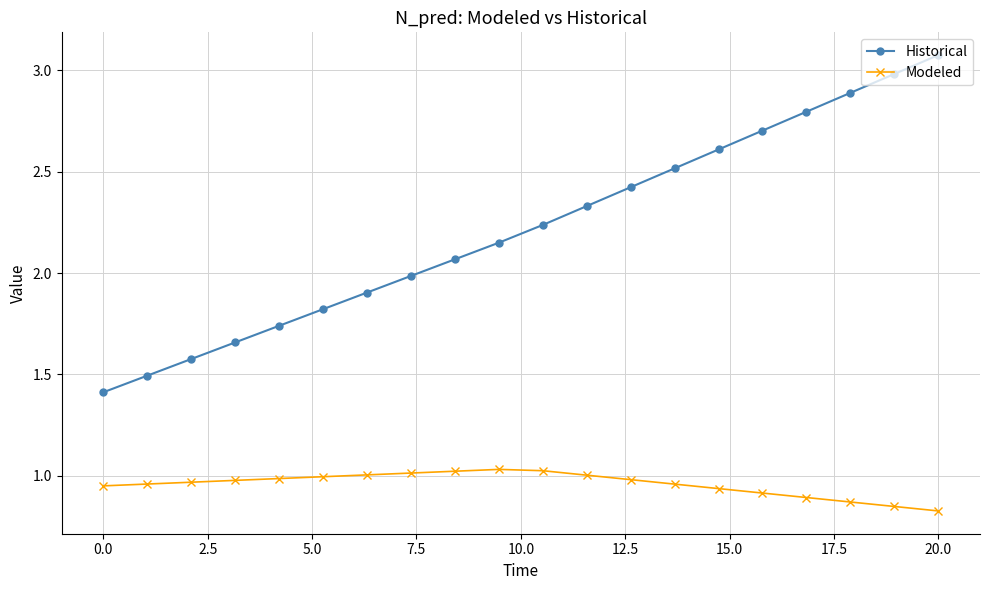

True or false: Modeled and Historical intersect in this chart.

False